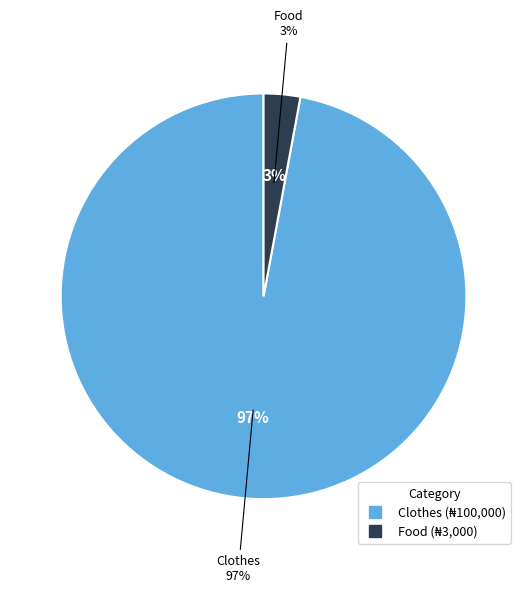

To the nearest percent, what is the difference between the largest and smallest slice percentages?

94%